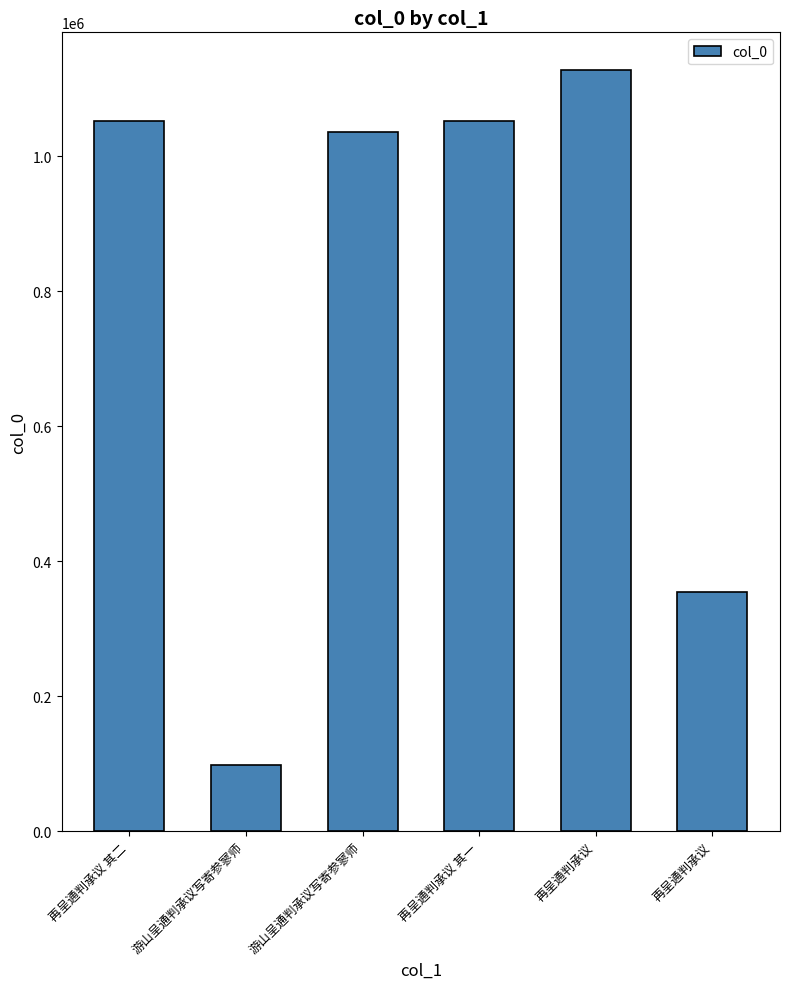

Does the chart contain any negative values?

No